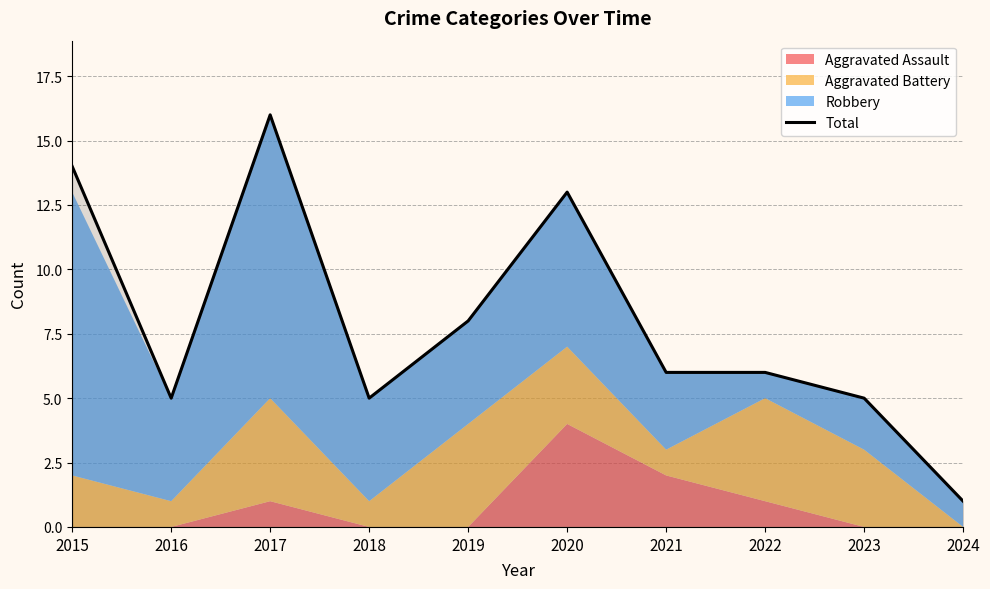

Where is the data nearest to the value 8?

2019